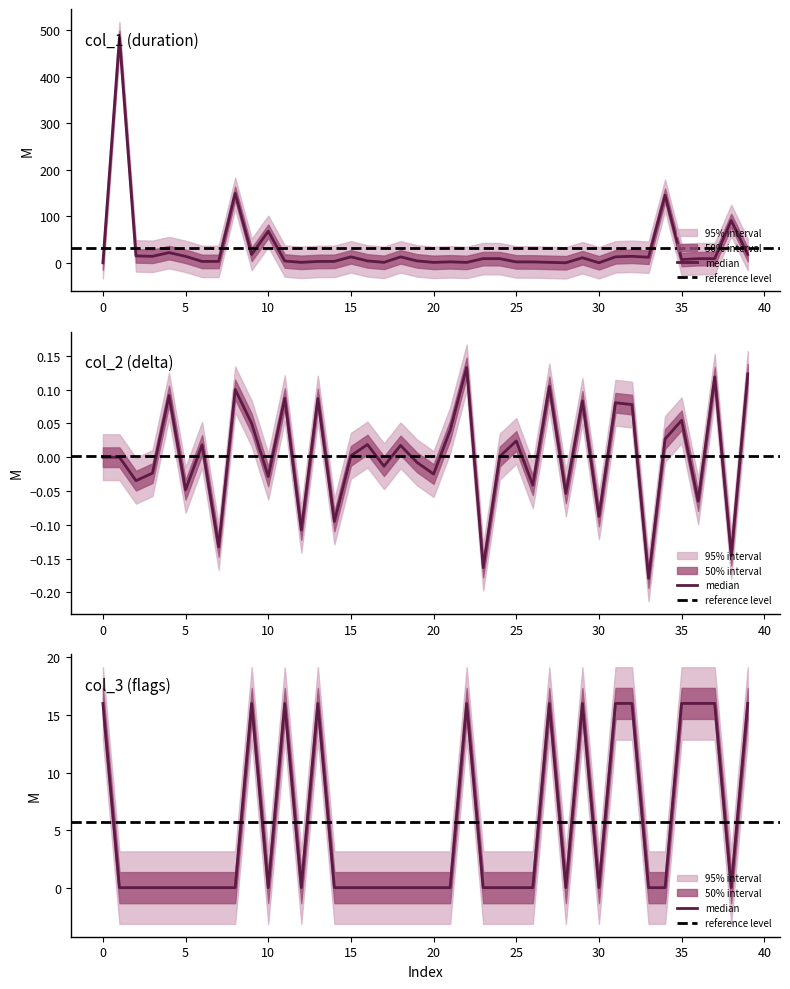

Does the chart have visible grid lines?

No